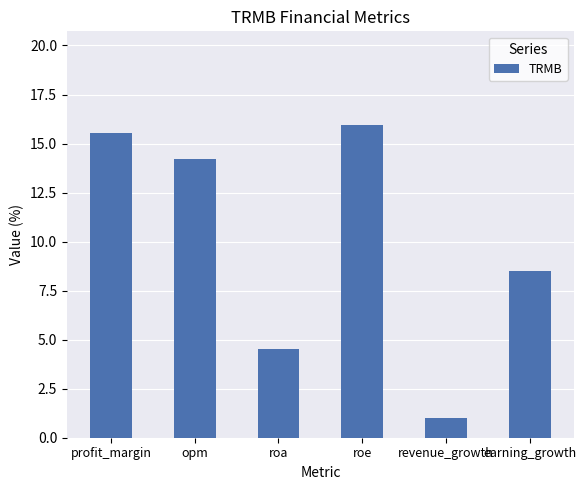

What is the difference between the values at earning_growth and opm?

5.7